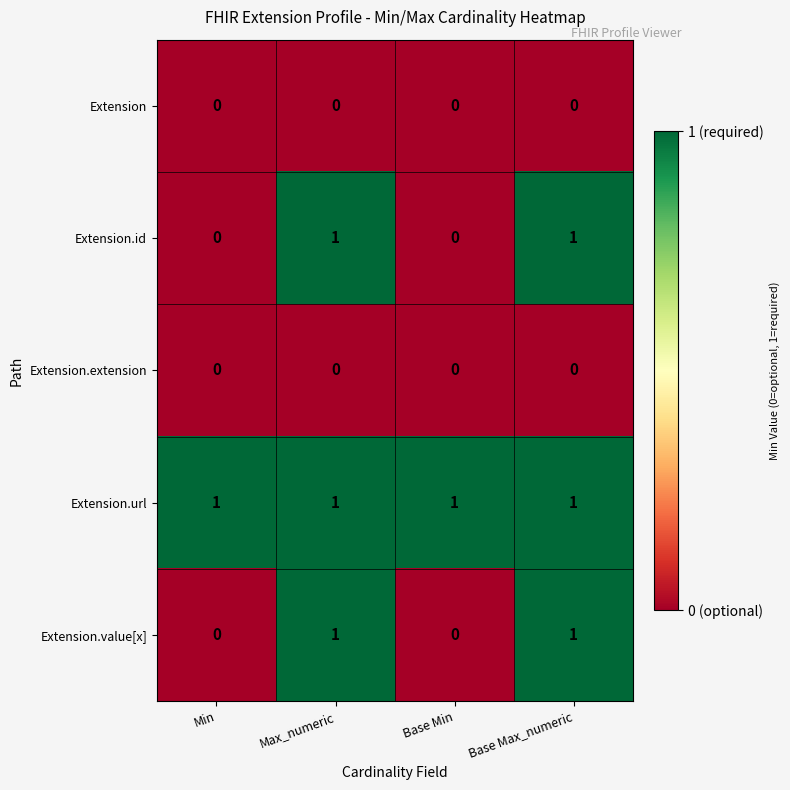

What is the greatest value displayed?

1